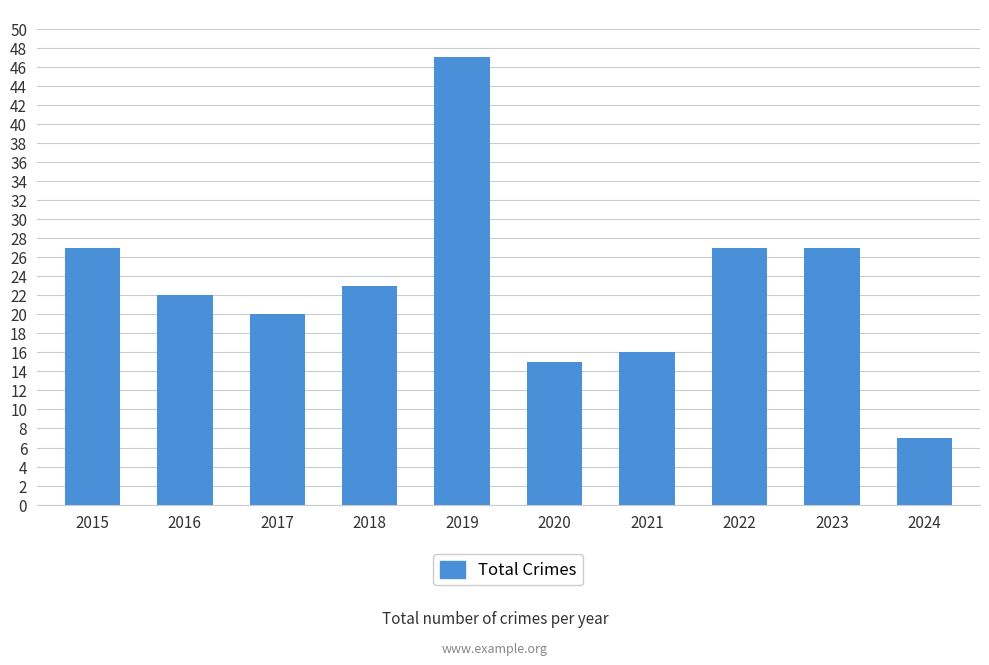

What is the maximum value shown in the chart?

47